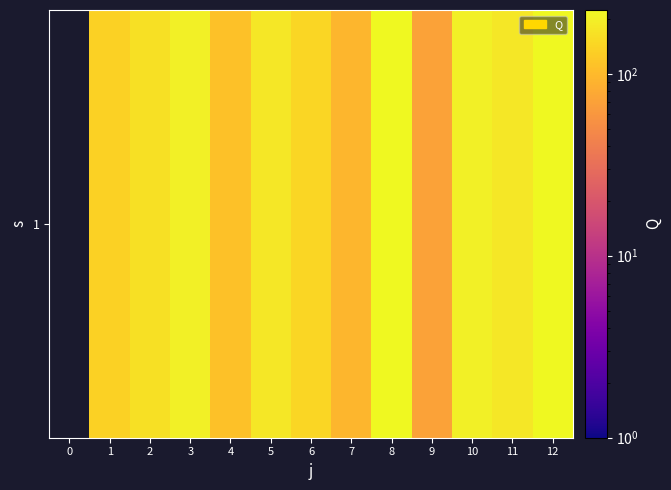

Where does the data first go above 166?

2